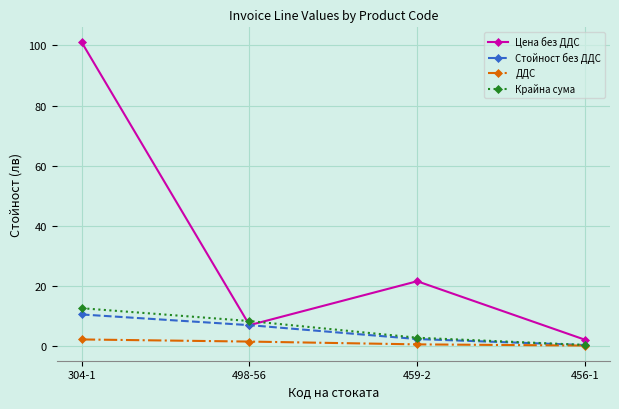

Which series has the widest spread of values?

Цена без ДДС